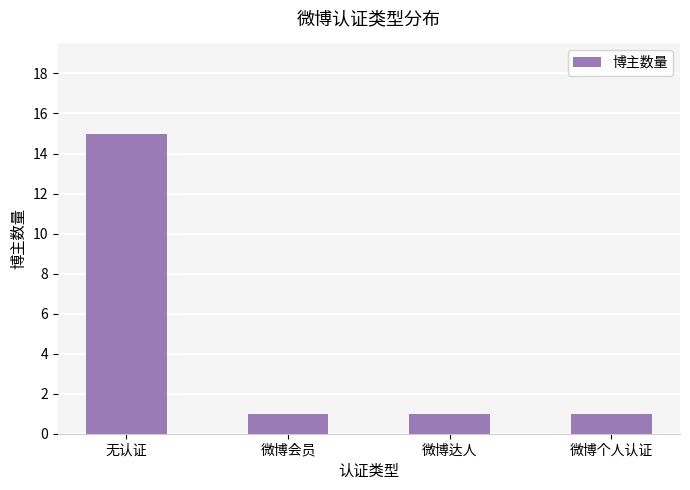

Between 无认证 and 微博个人认证, which is larger?

无认证